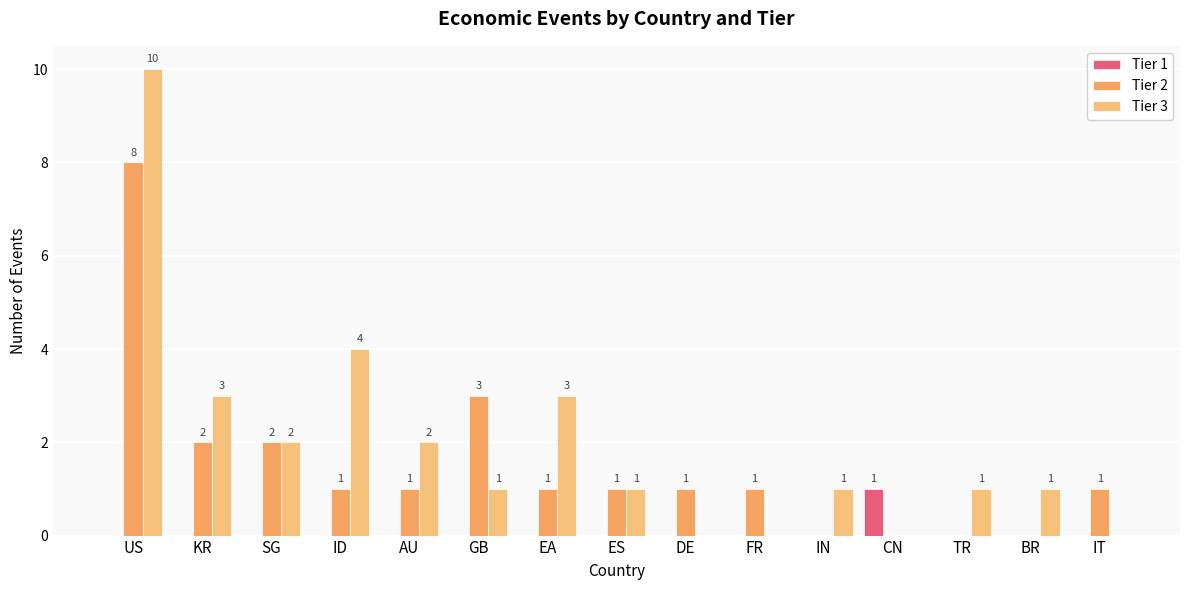

What is the difference between the maximum and minimum values in the Tier 3 series?

10